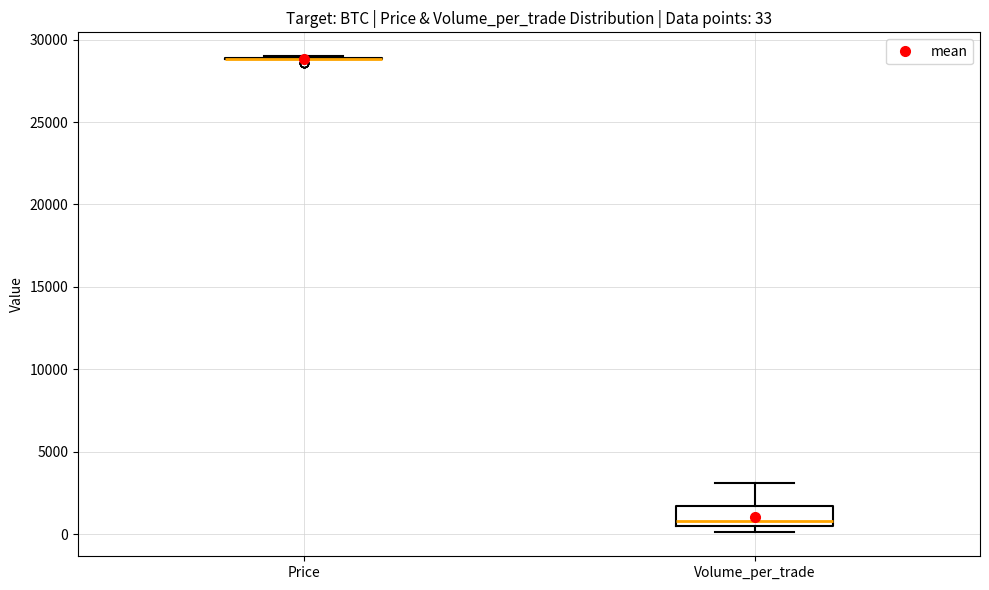

Which box is the tallest, from its lower edge to its upper edge?

Volume_per_trade